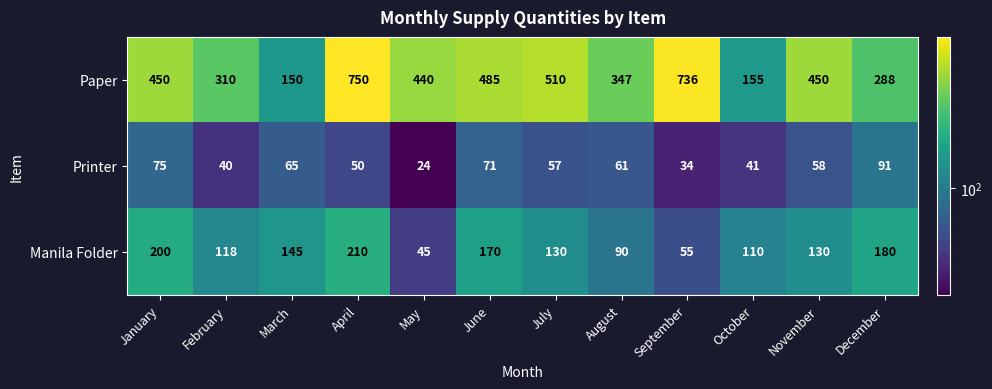

List the series in order of their peak value, lowest first.

Printer, Manila Folder, Paper